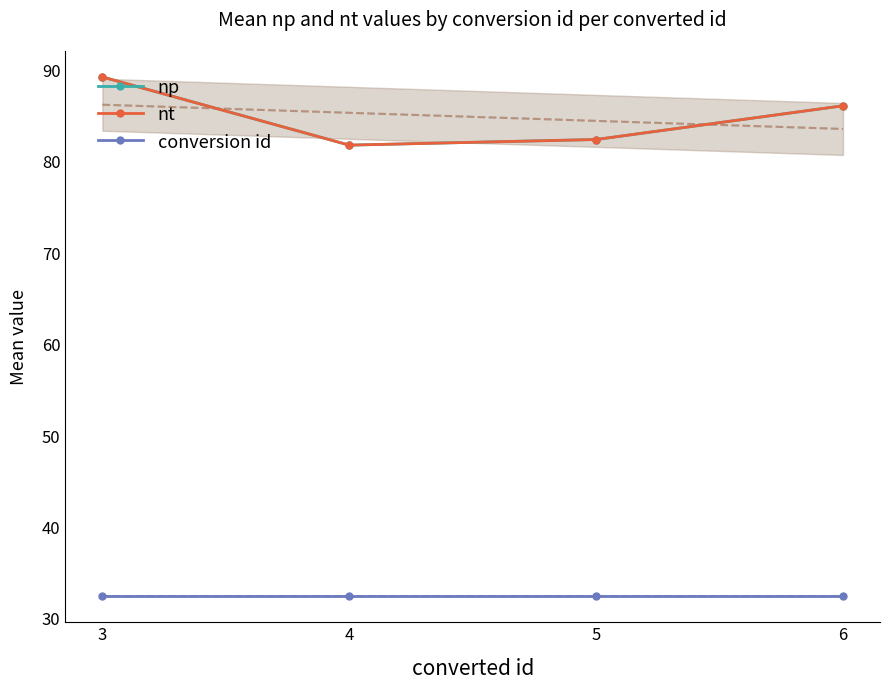

Which series has the largest total across all categories?

np